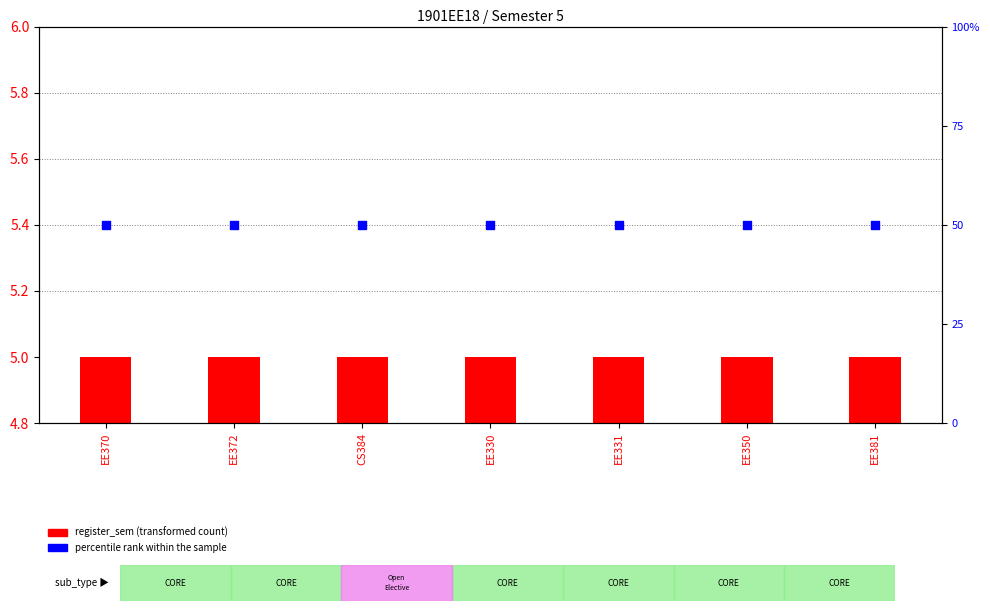

Which series has the largest Y range (max minus min)?

register_sem (transformed count)